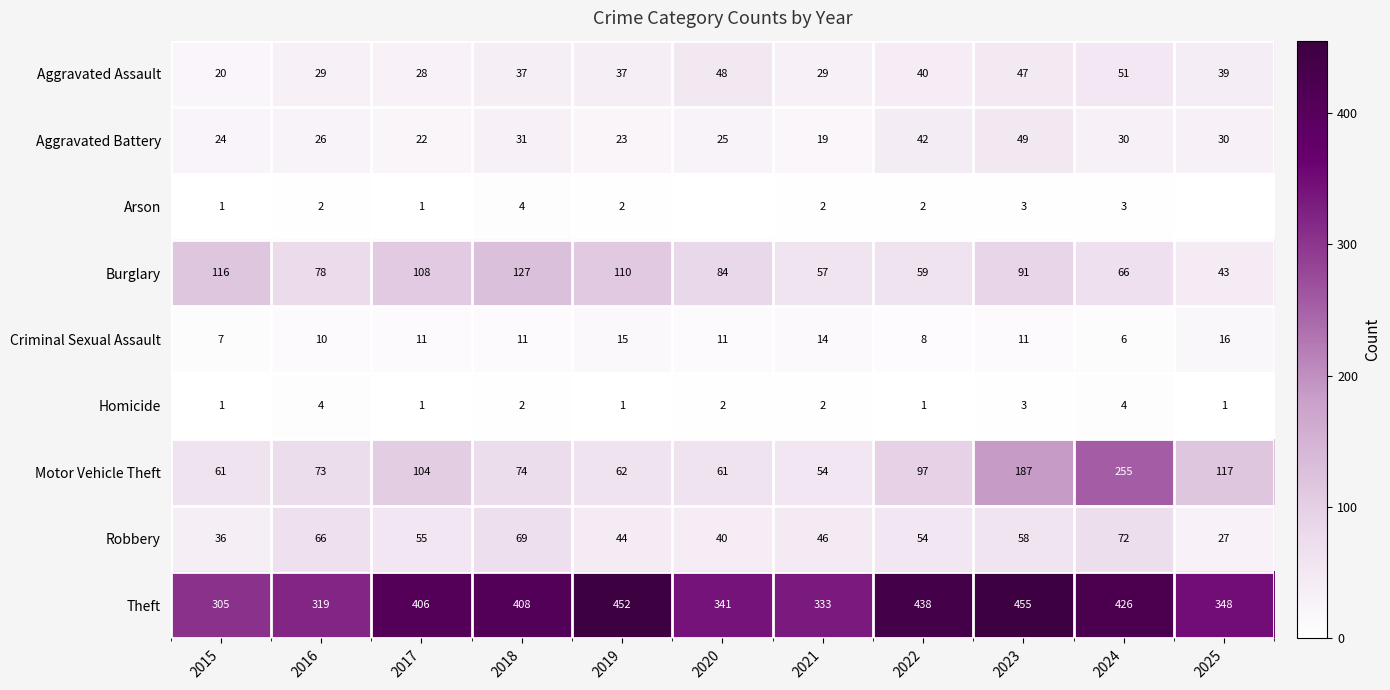

What is the maximum value shown in the chart?

455